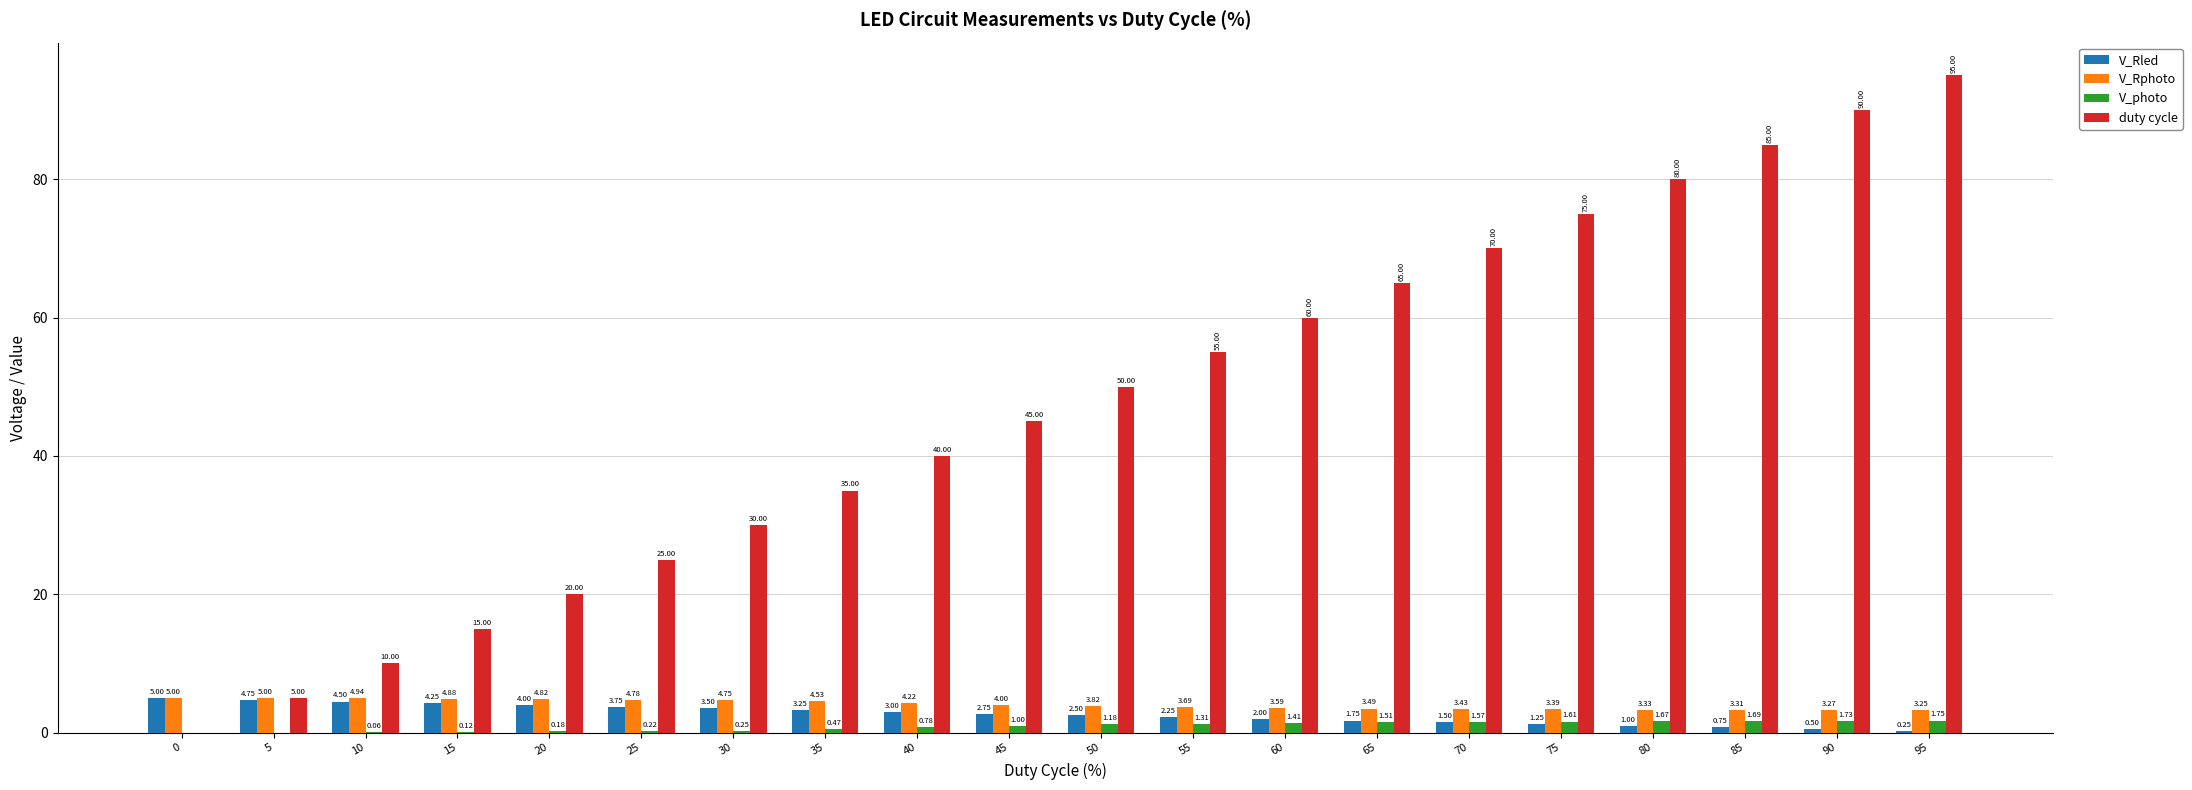

True or false: duty cycle has a value of 57.7 at 0.

False